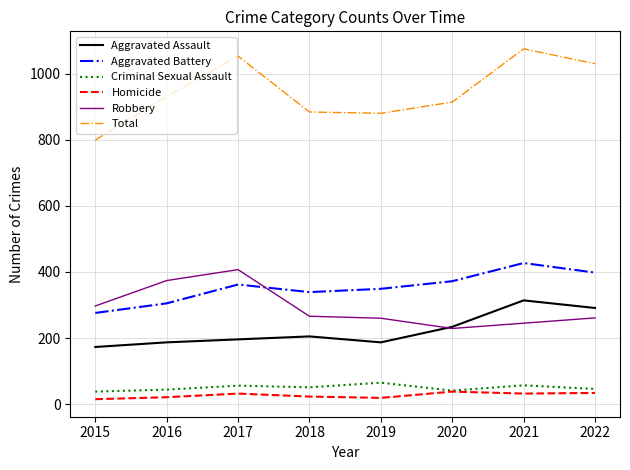

At 2019, list the series in order from smallest to largest.

Homicide, Criminal Sexual Assault, Aggravated Assault, Robbery, Aggravated Battery, Total